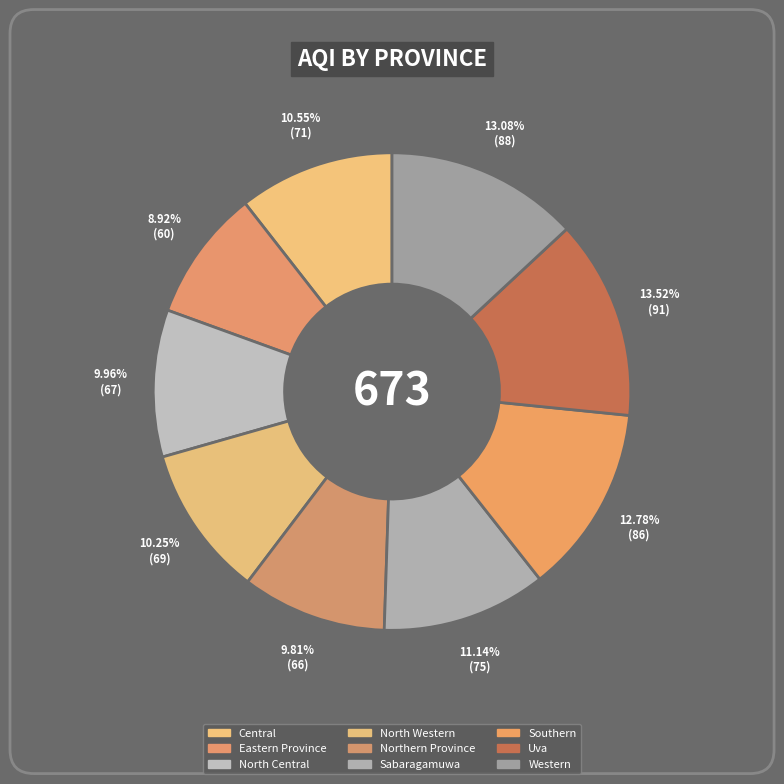

Is there a majority slice in this chart?

No